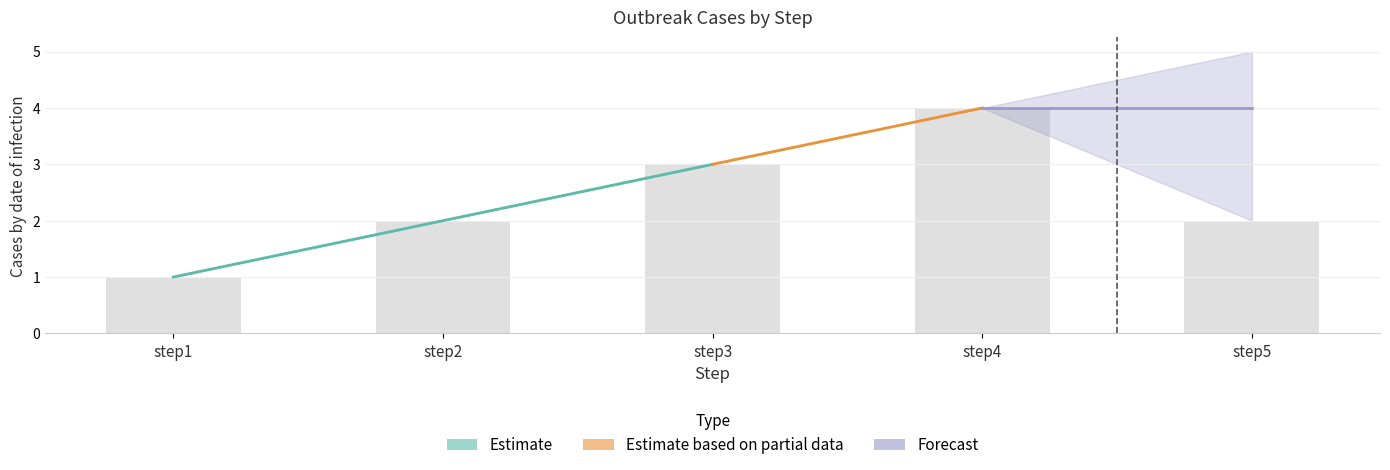

Reading left to right, what are all the values shown in this chart?

outbreak1: step1=1	step2=2	step3=3	step4=4	step5=5
outbreak2: step1=1	step2=2	step3=3	step4=4	step5=2
outbreak3: step1=1	step2=2	step3=3	step4=4	step5=5
outbreak_mean: step1=1	step2=2	step3=3	step4=4	step5=4